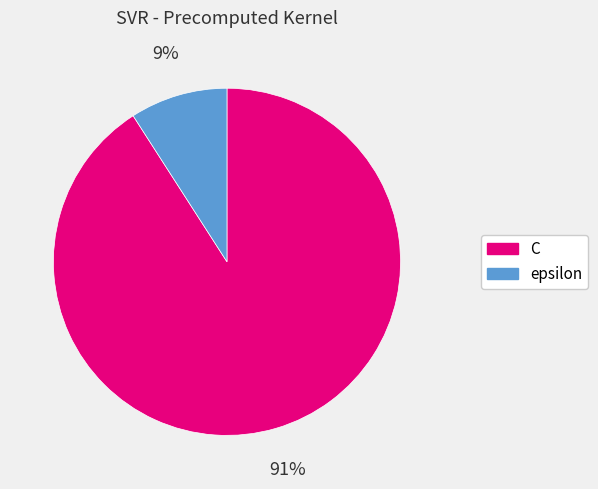

How many segments does this pie chart have?

2